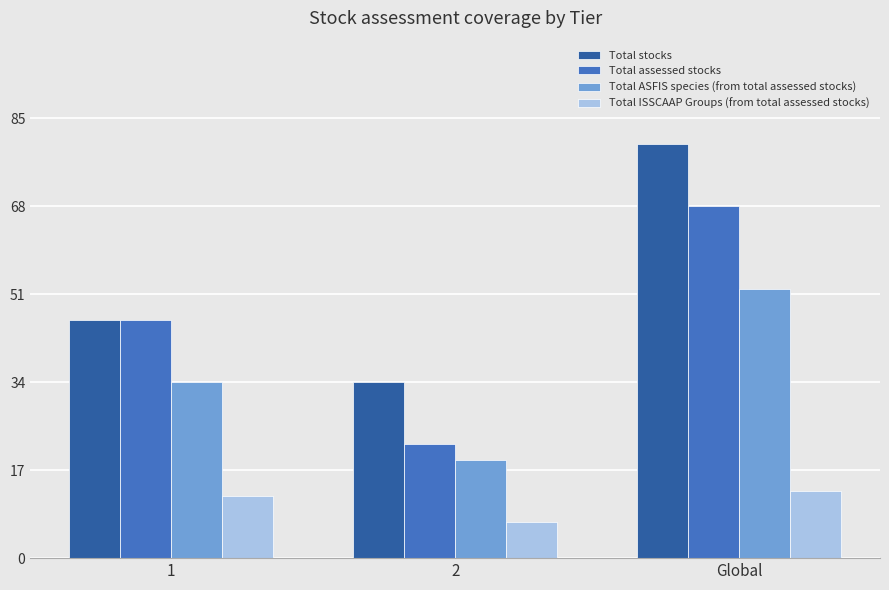

What is the approximate value of Total ASFIS species (from total assessed stocks) at 2?

19